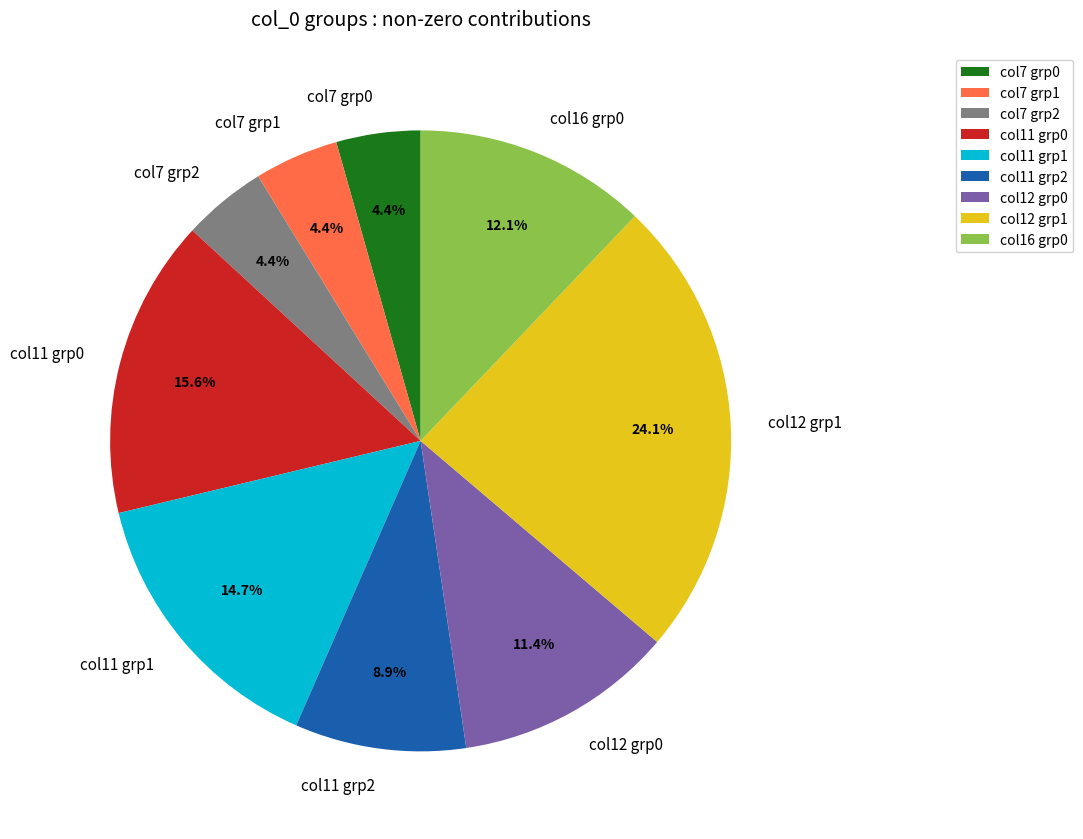

Which slice is the largest?

col12 grp1